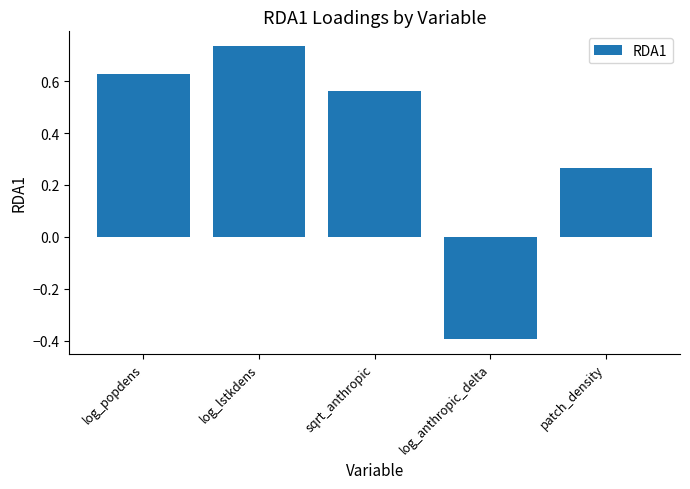

What is the smallest value displayed?

-0.4